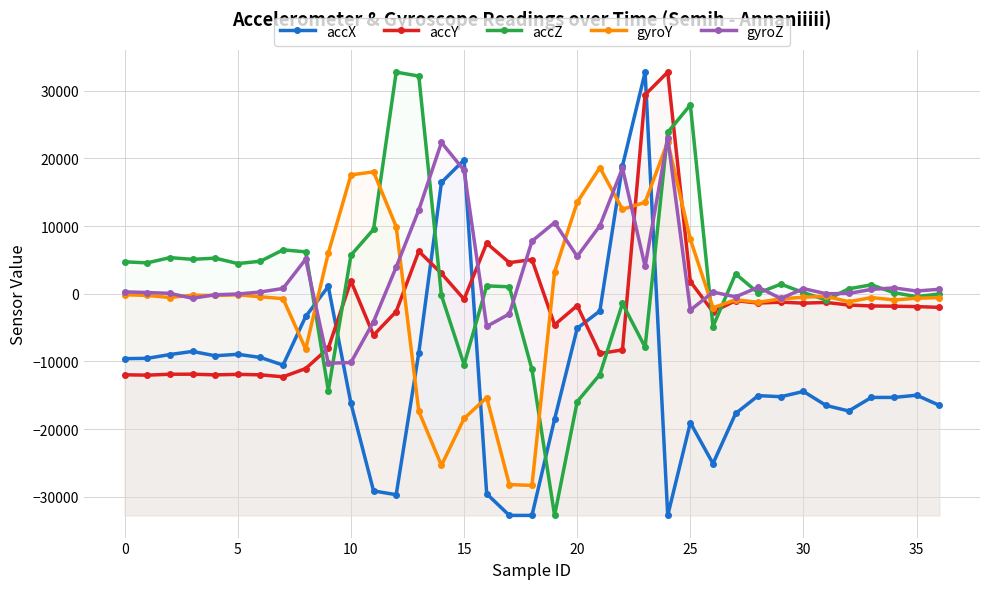

What is the value of the accX point at the 20th from the left?

-18540